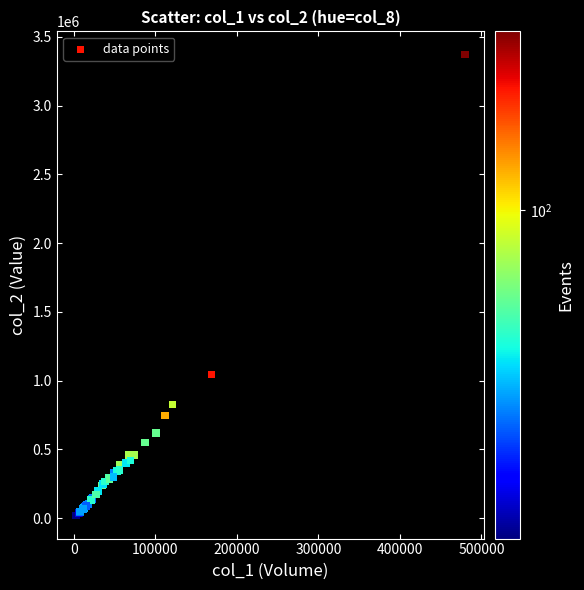

What Y value in the scatter plot is closest to 1695158?

1043207